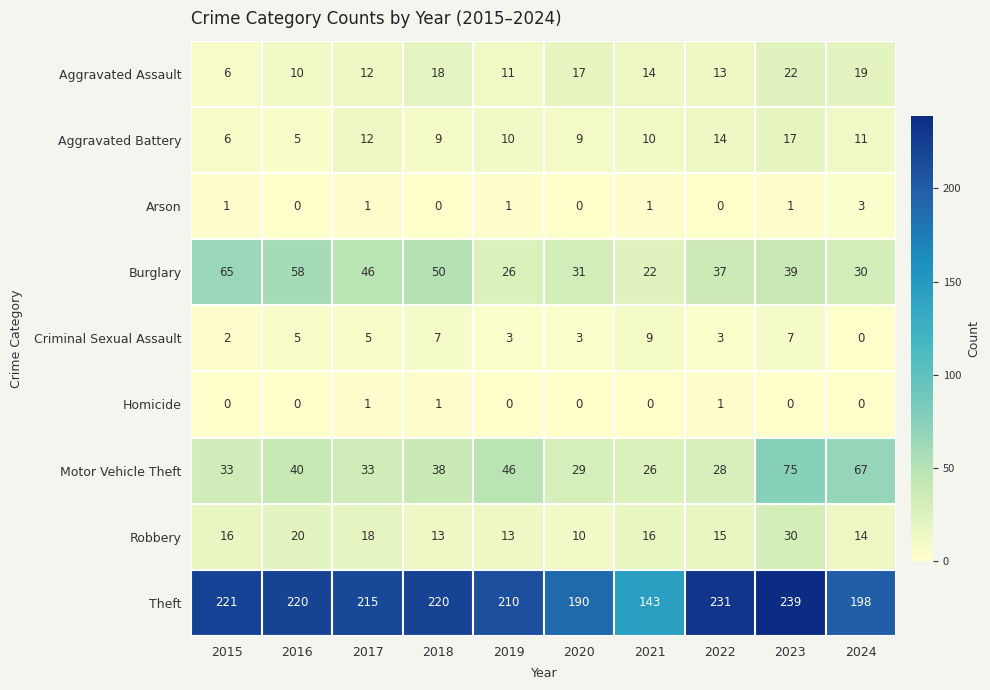

True or false: Homicide has a value of 0 at 2016.

True